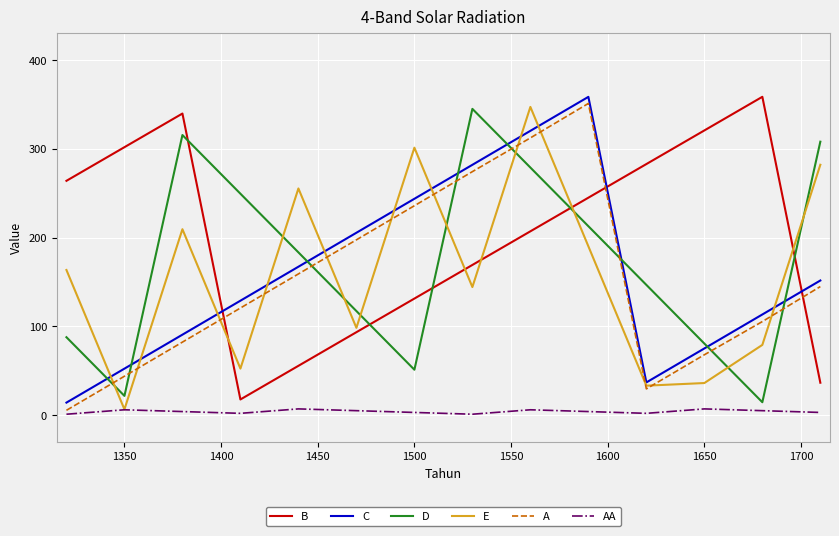

What is the greatest value displayed?

358.6